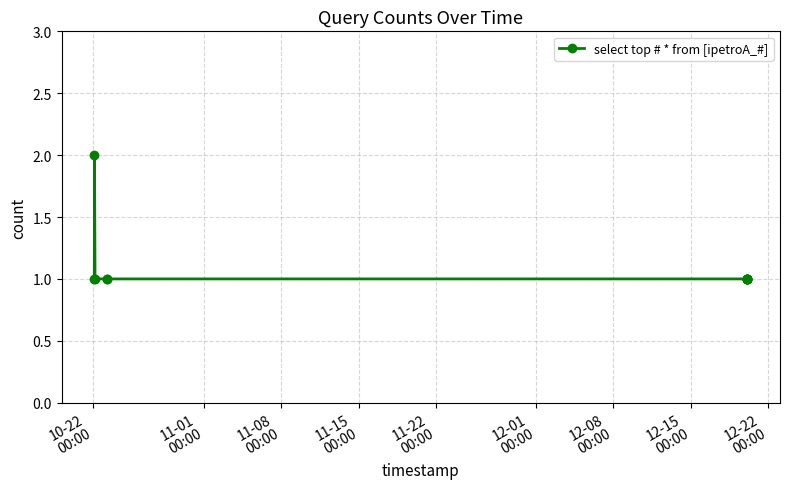

Reading right to left, transcribe all the data shown in this chart.

1	1	1	1	1	1	1	1	1	1	2	1